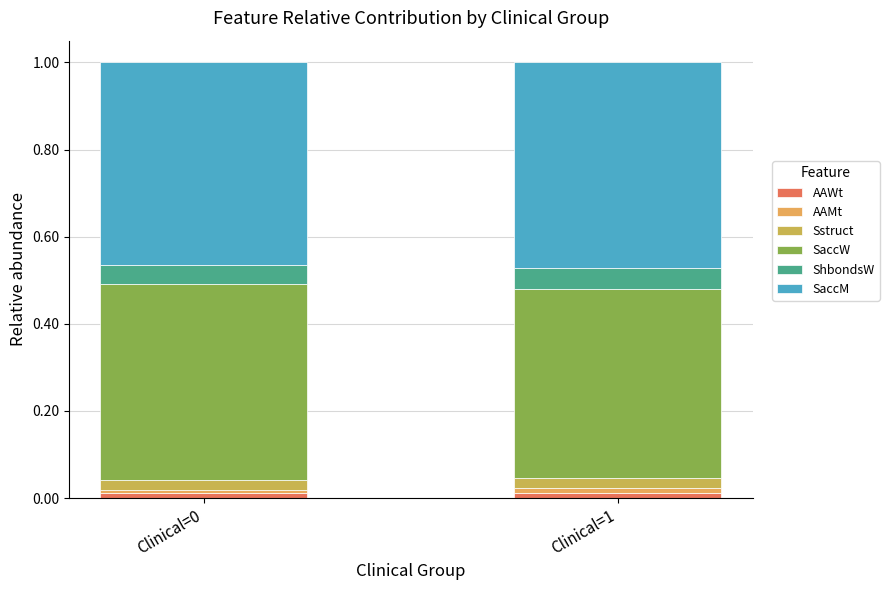

The AAMt series shows 0.0 at Clinical=0. True or false?

False